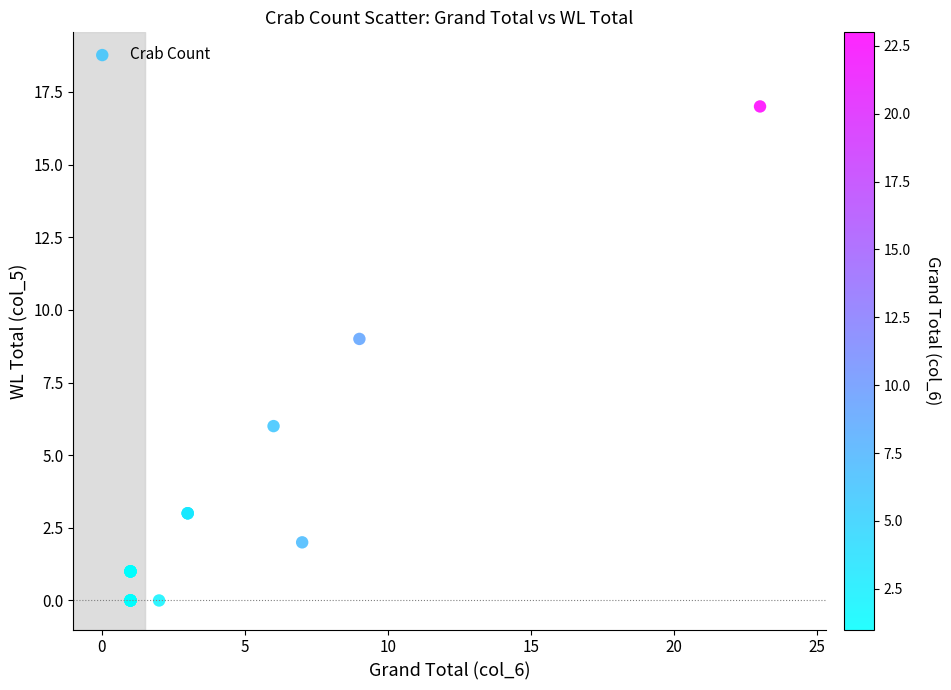

What Y value in the scatter plot is closest to 8?

9